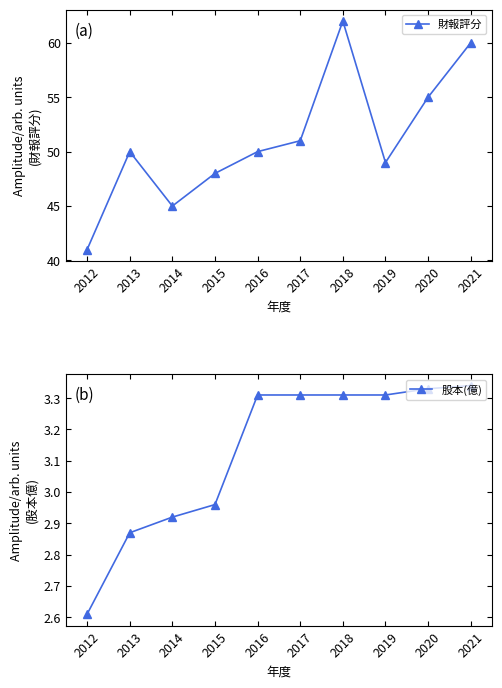

Which series has the largest total across all categories?

財報評分